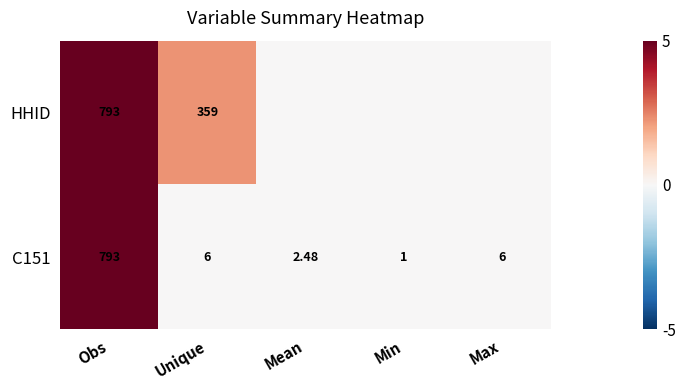

Which category has the highest value across all series?

Obs